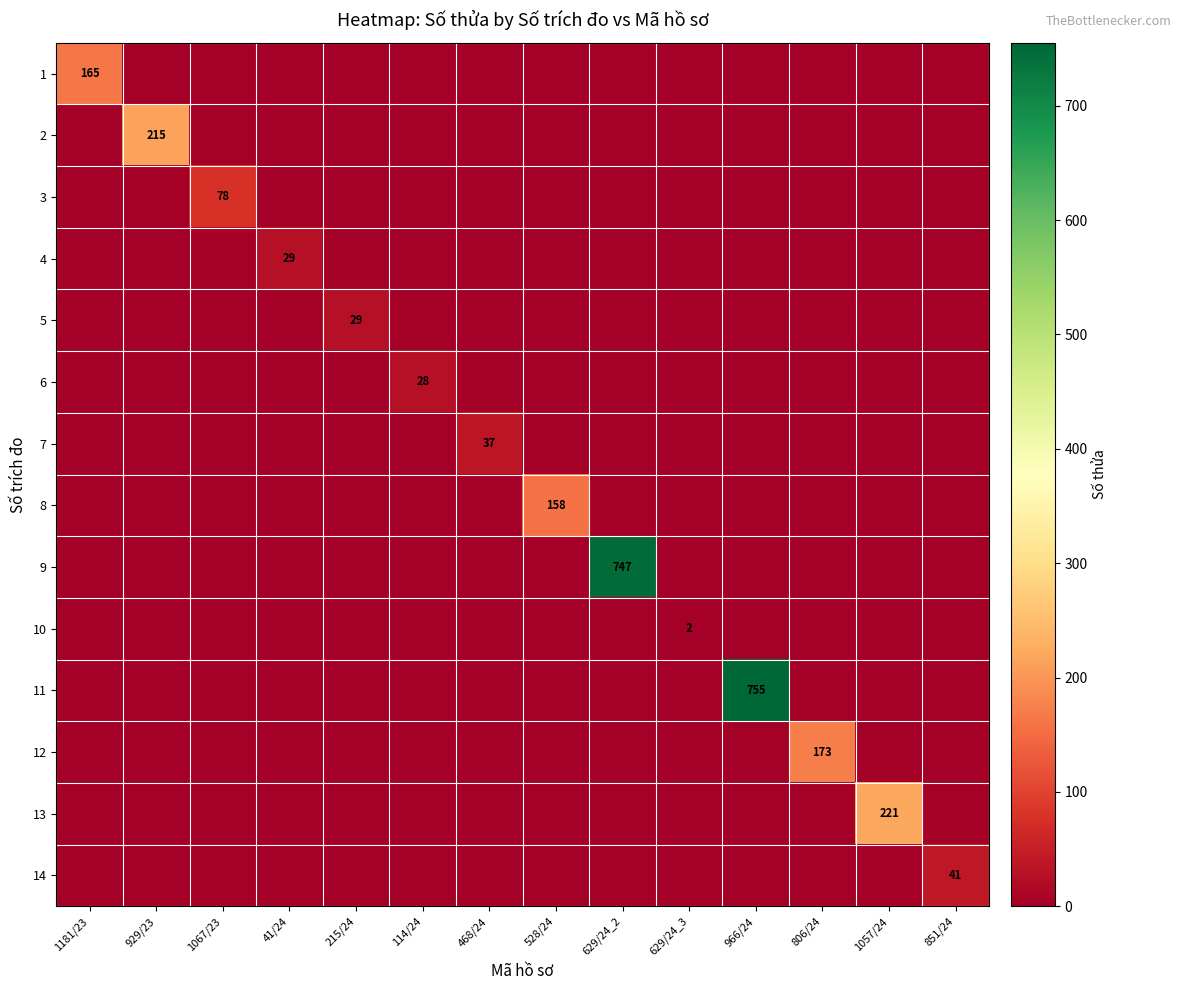

The value of 2 at 929/23 is 307. True or false?

False